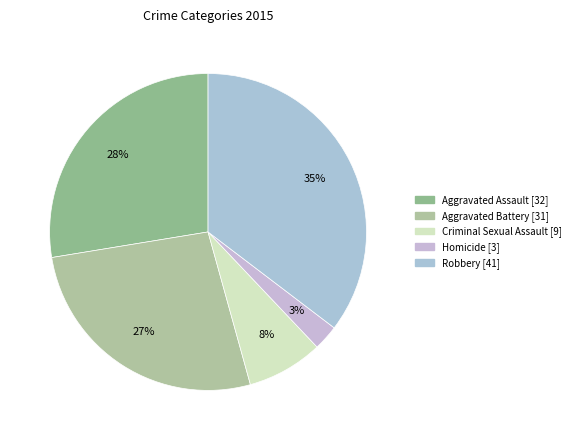

Is Aggravated Assault the majority of the pie?

No